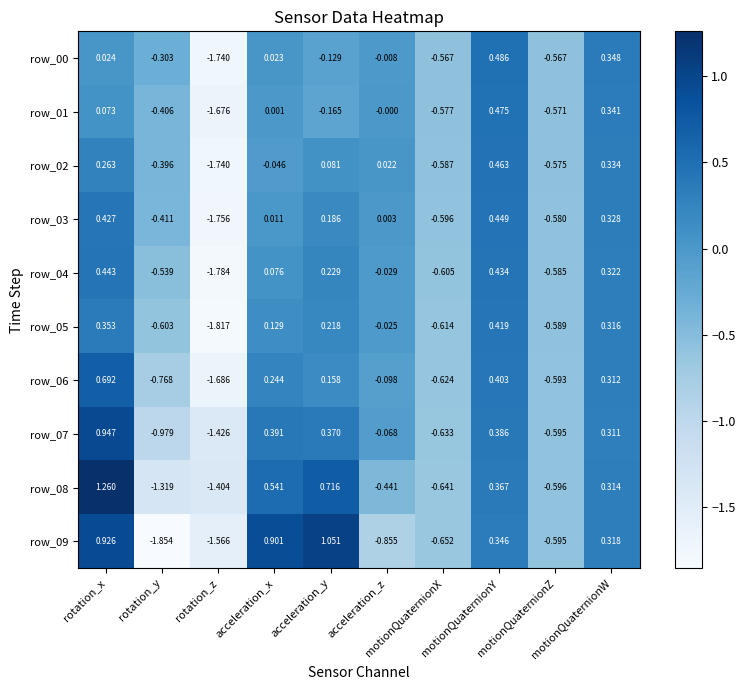

Between rotation_z and acceleration_z, which series saw the biggest shift?

row_05